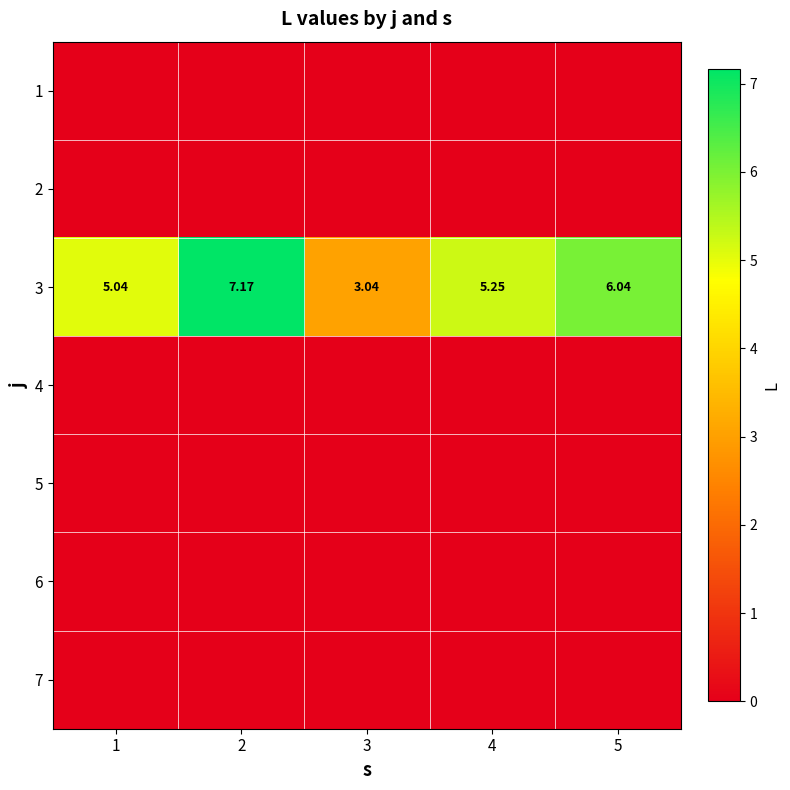

Where does the 3 series first go above 5?

1